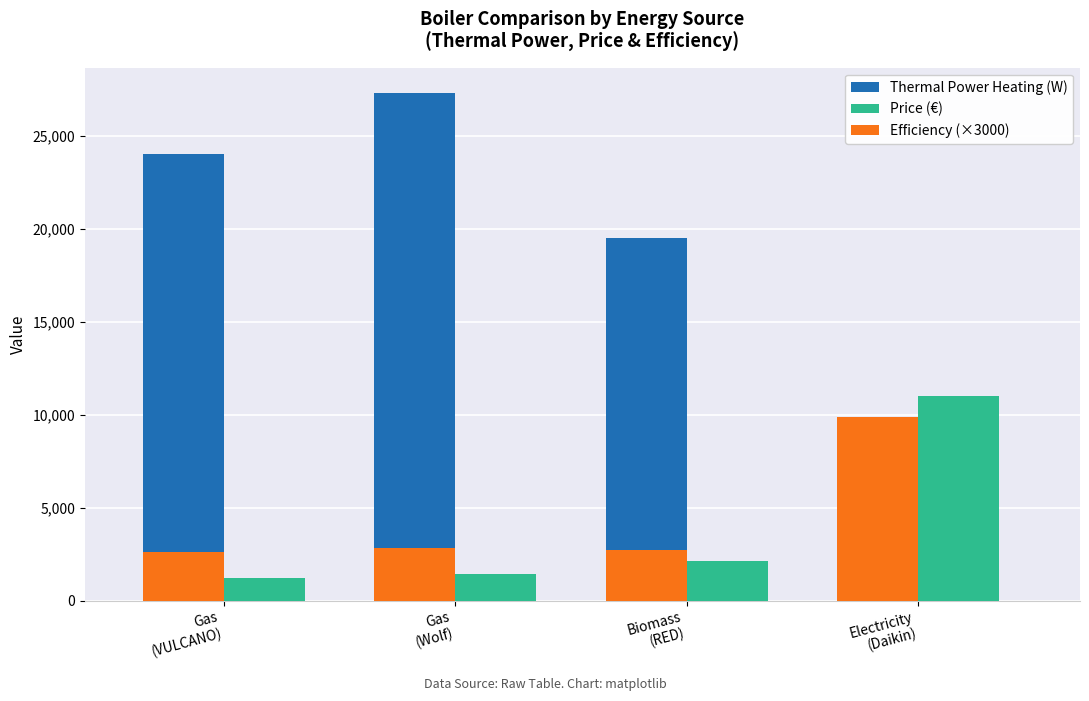

What is the approximate value of Efficiency (×3000) at Gas
(Wolf), to the nearest 100?

2800